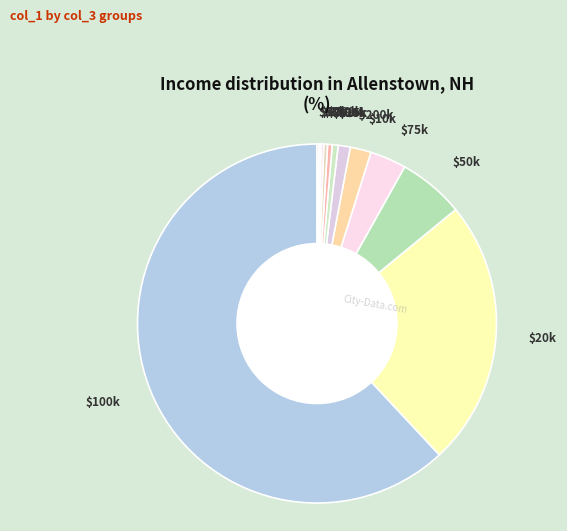

Which category has the biggest portion of the pie?

$100k